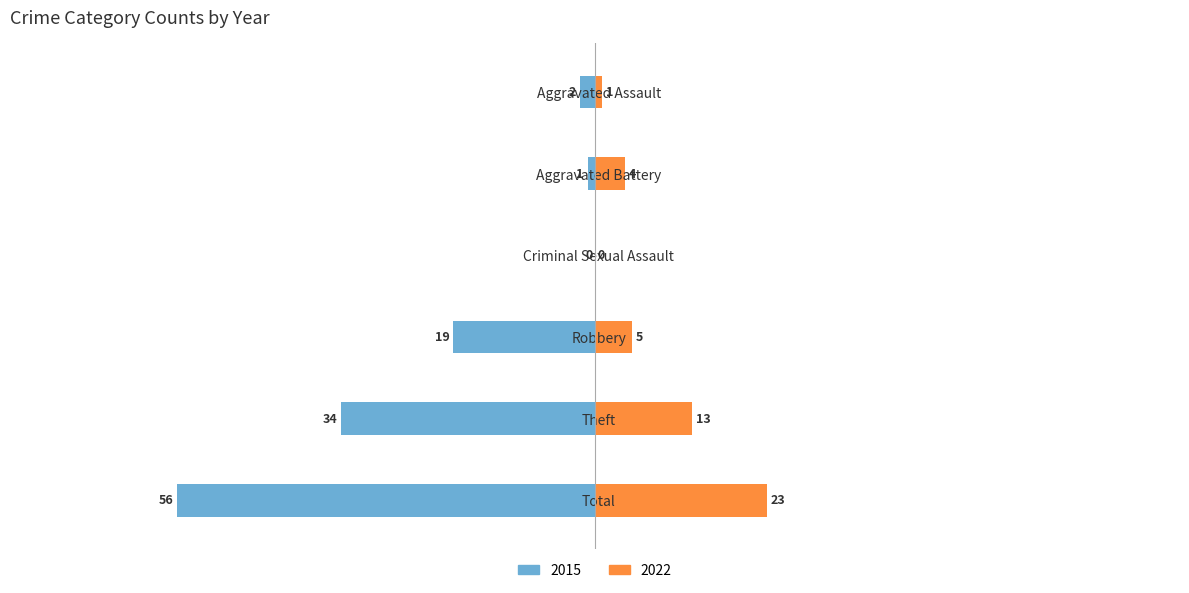

How many bars are there in total?

12